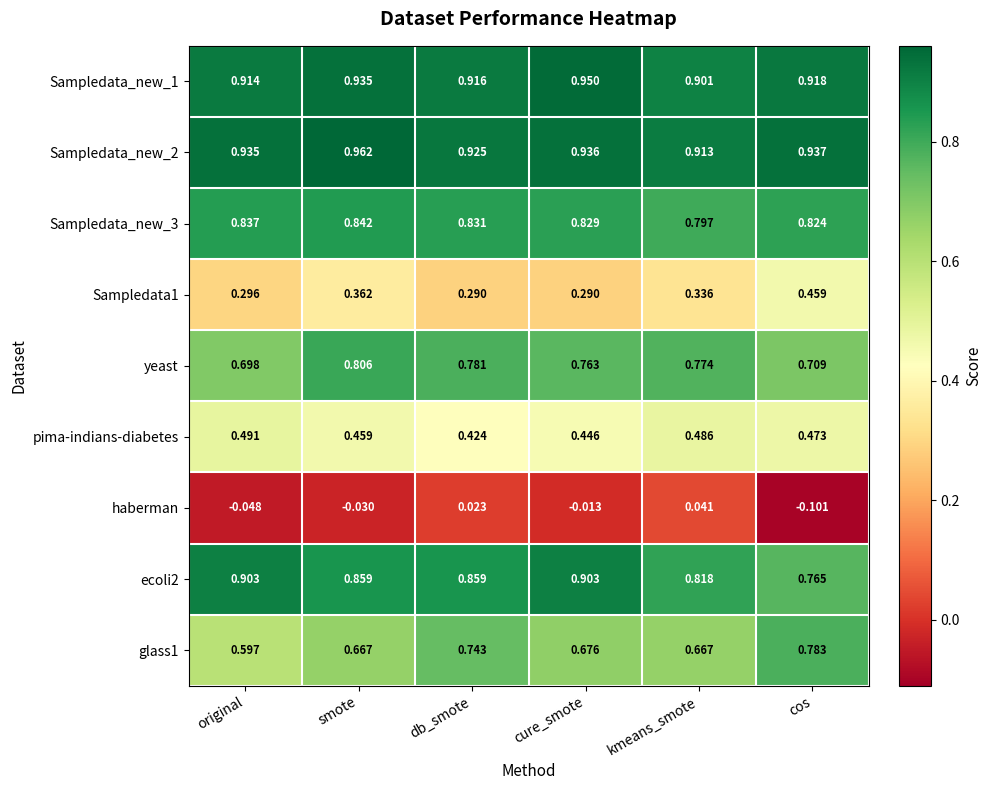

At which label does Sampledata1 reach its peak?

cos